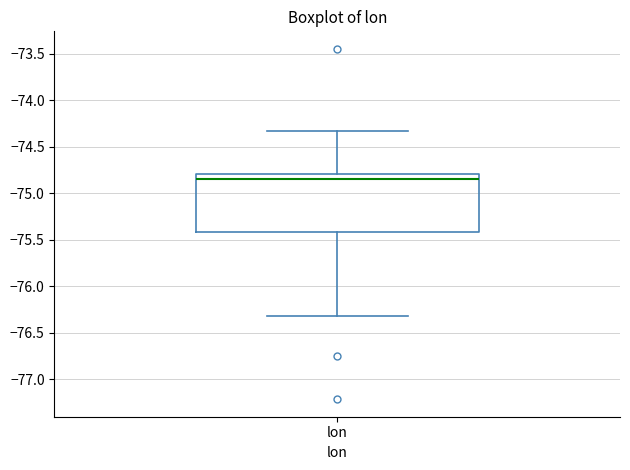

Read this box plot against the y-axis: the position of the median line, the range covered by the box, and the ends of both whiskers. The values are not printed on the chart, so give them approximately, as read against the axis.

median -74.85, box -75.40 to -74.80, whiskers -76.30 to -74.35